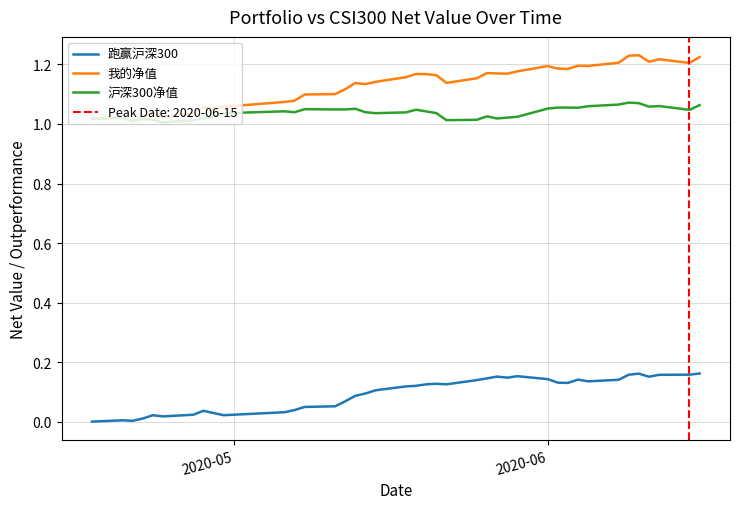

True or false: 我的净值 and 跑赢沪深300 cross at least once.

False